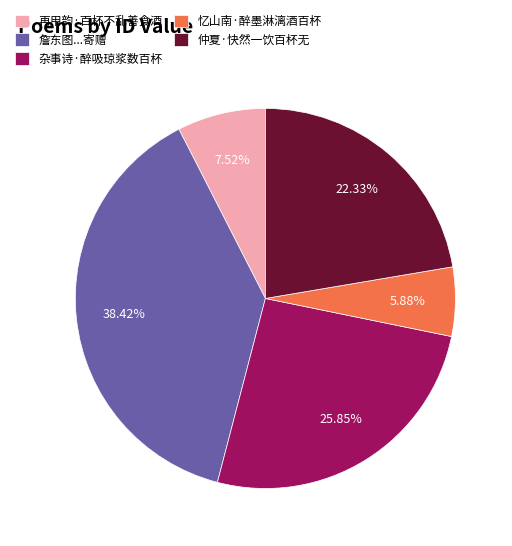

To the nearest percent, what portion does 仲夏·快然一饮百杯无 represent?

22%